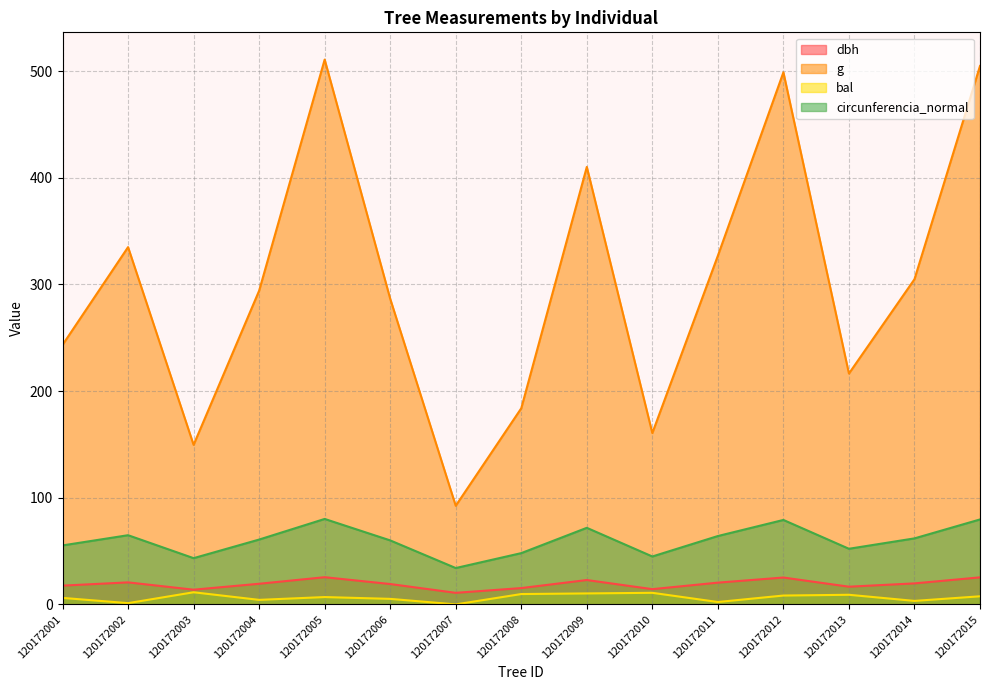

At which category is the sum across all series the highest?

120172005